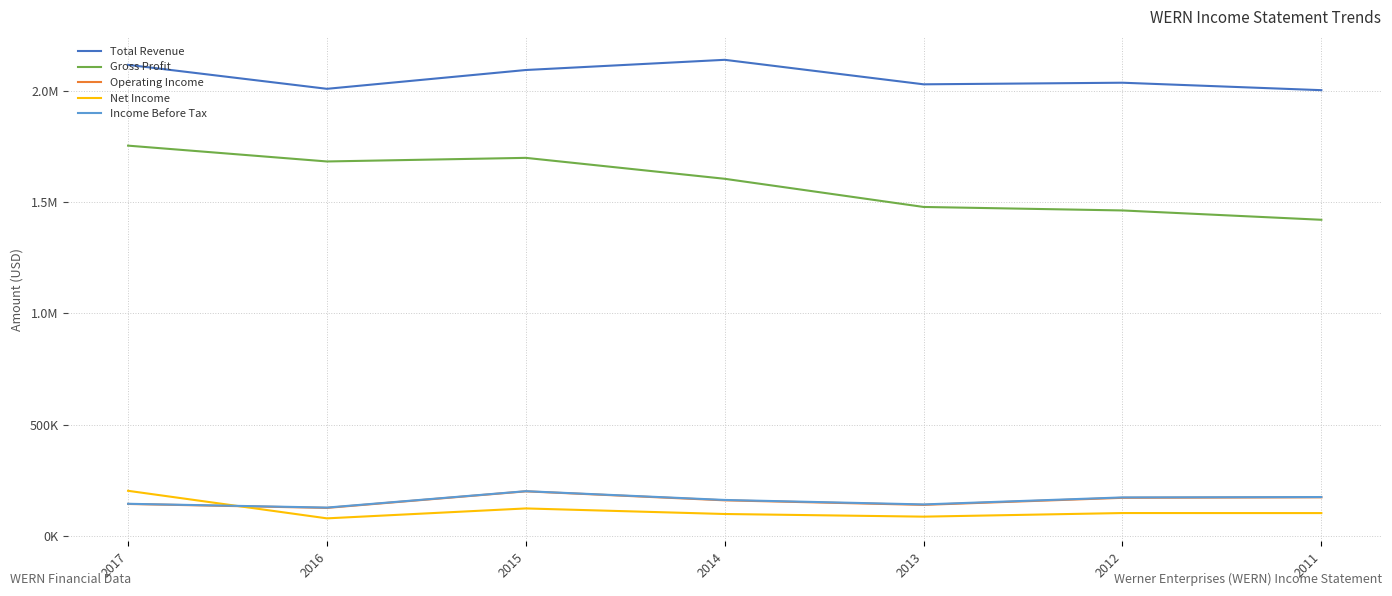

Reading right to left, list all the values displayed in this chart.

Total Revenue: 2002900	2036400	2029200	2139300	2093500	2009000	2116700
Gross Profit: 1420600	1462500	1478200	1604800	1698800	1682600	1753700
Operating Income: 173700	171400	139700	160100	200500	126100	143800
Net Income: 102800	103000	86800	98700	123700	79100	202900
Income Before Tax: 174900	173200	141700	161800	201200	127500	144600